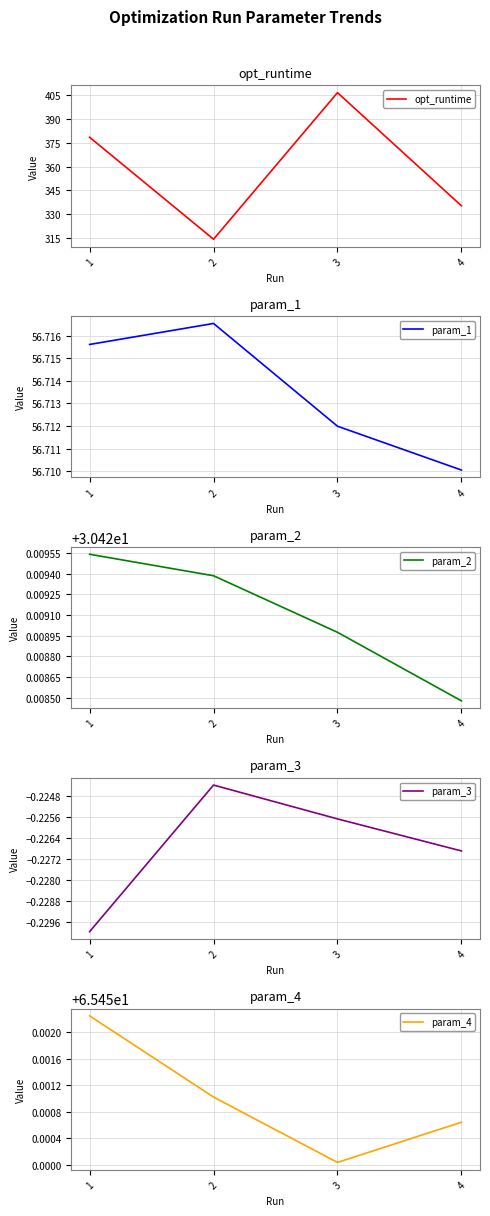

What is the sum of all param_4 values?

261.8